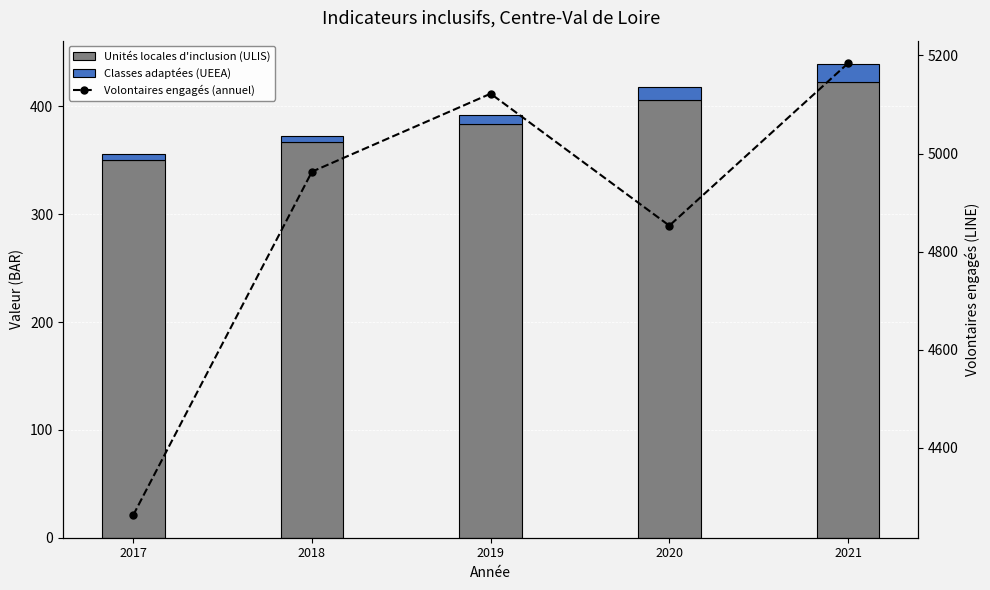

Count the Unités locales d'inclusion (ULIS) values in the range 367 to 406.

3